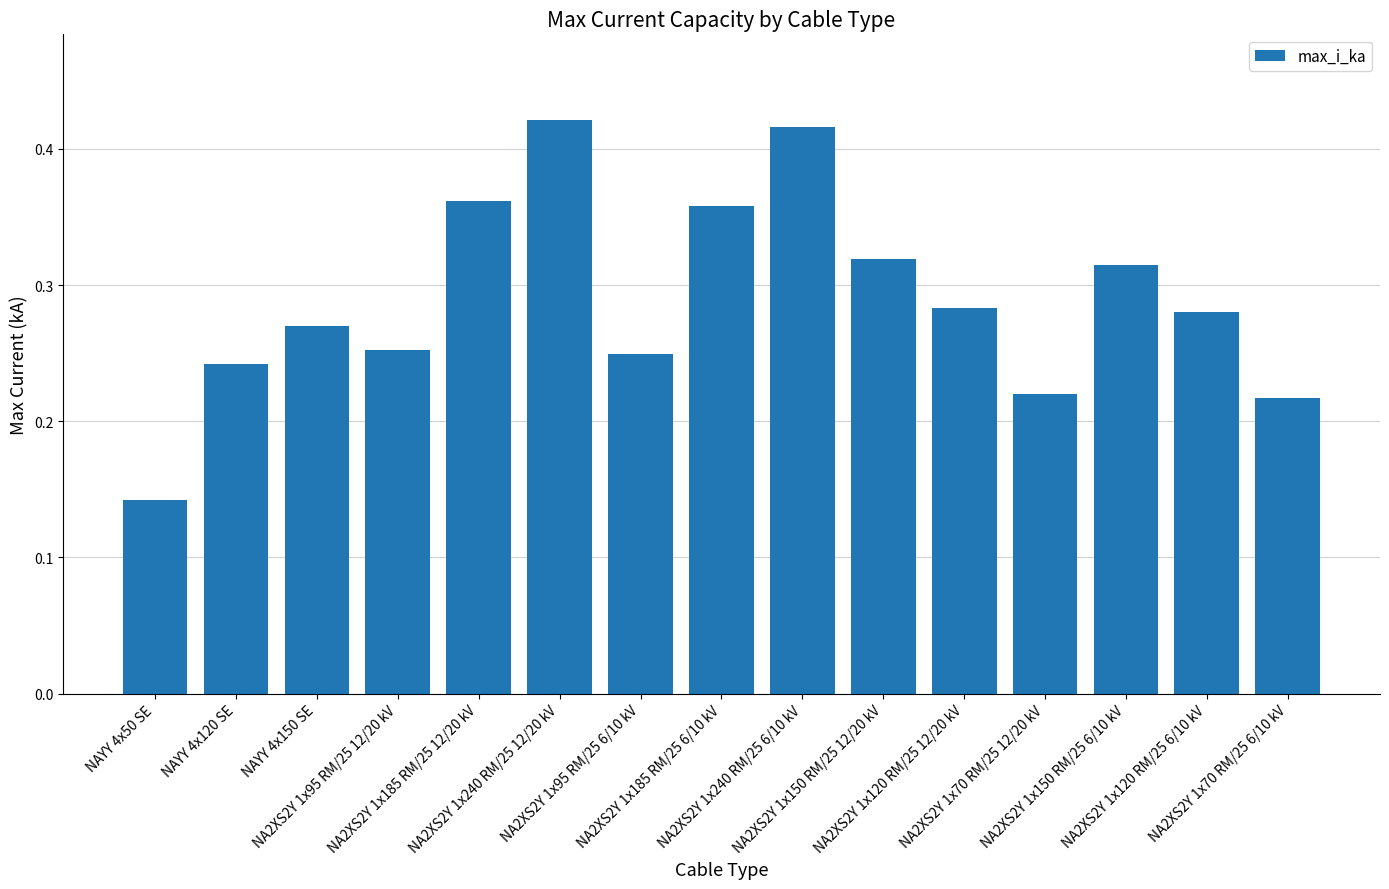

How many values are between 0 and 1?

15